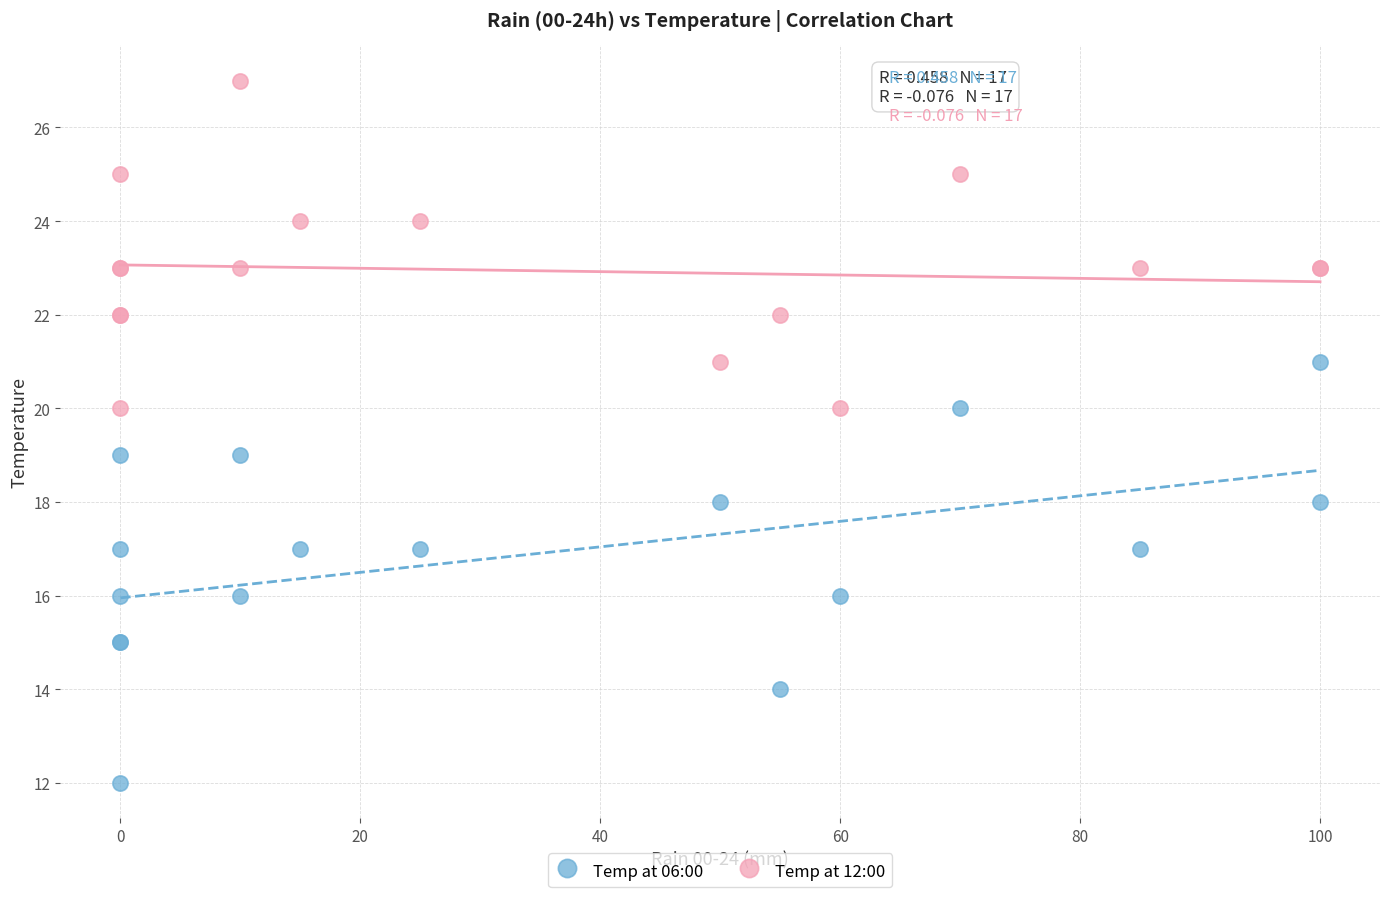

Which series contains the highest Y value?

Temp at 12:00